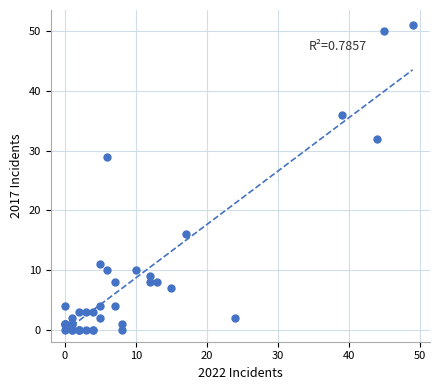

What Y value in the scatter plot is closest to 25?

29